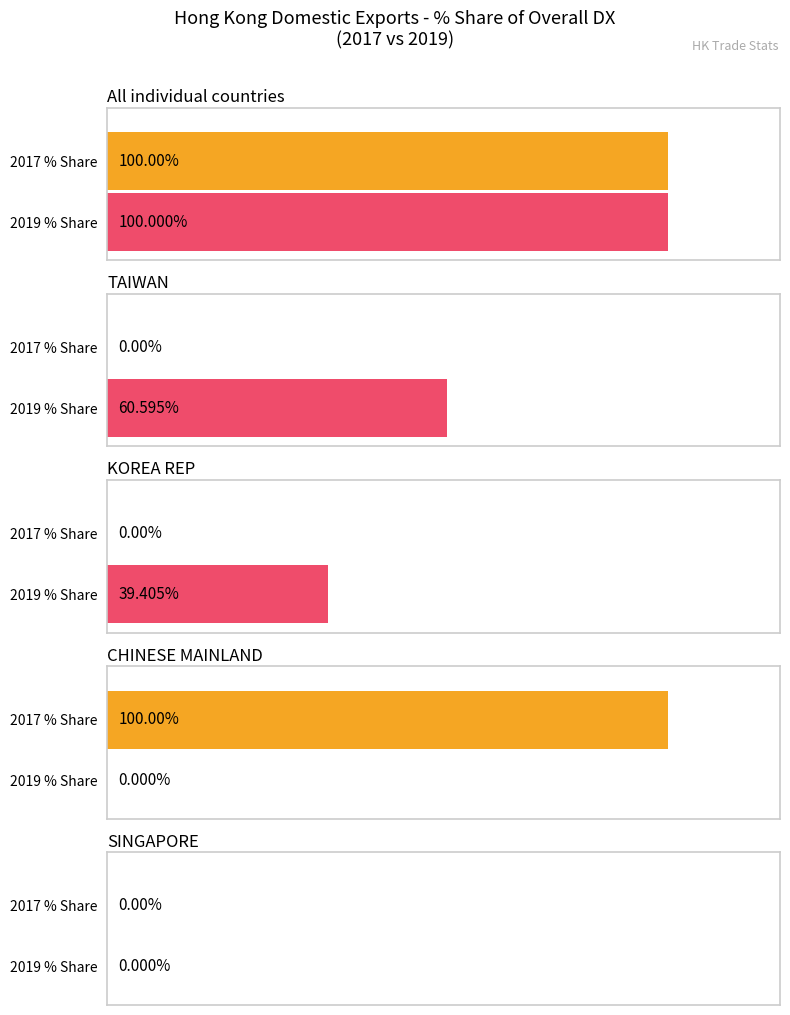

Is it true that 201912_% Share of overall DX equals 60.6 at TAIWAN?

True